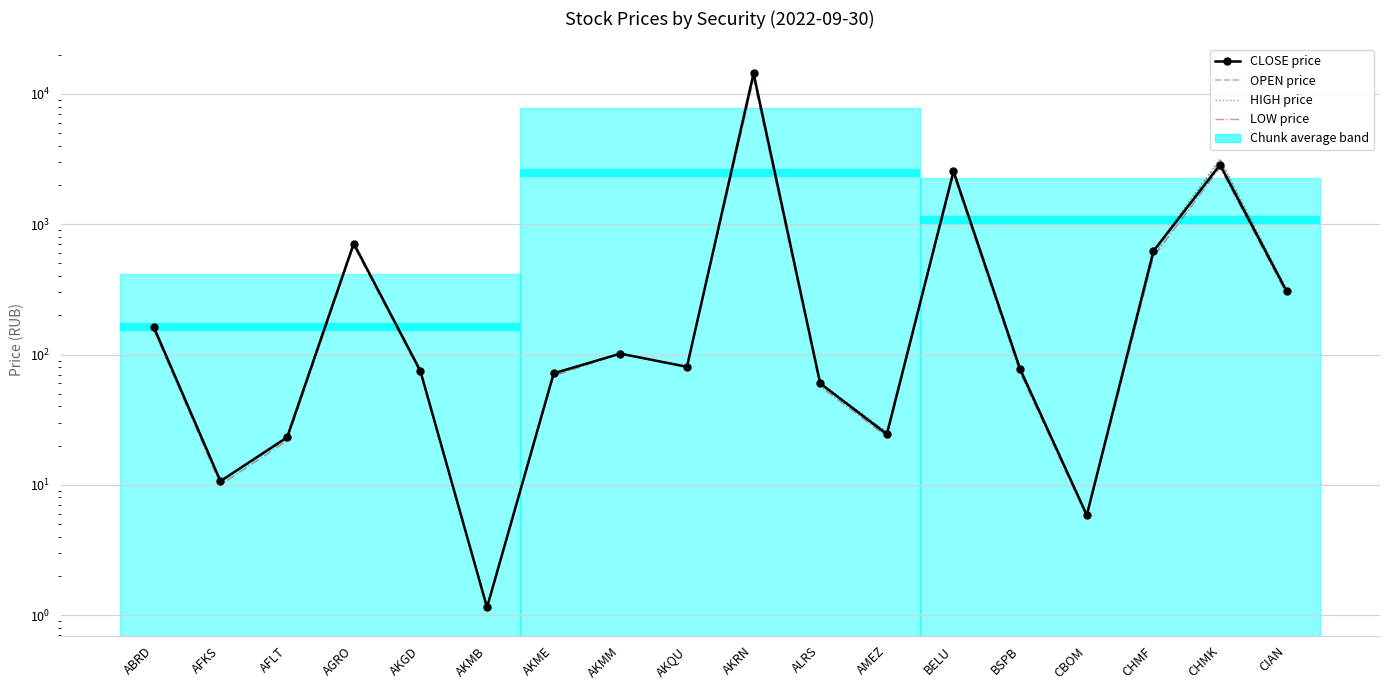

What position from the right is BSPB?

5